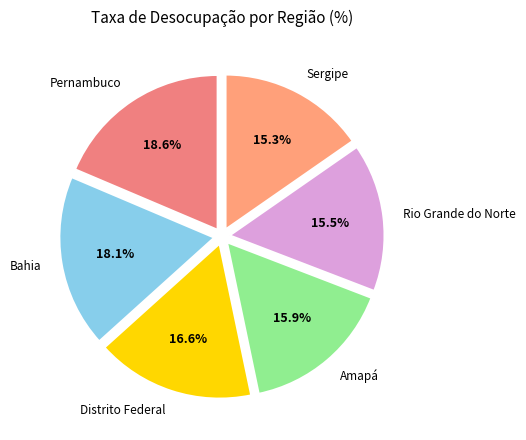

How many slices are in this pie chart?

6